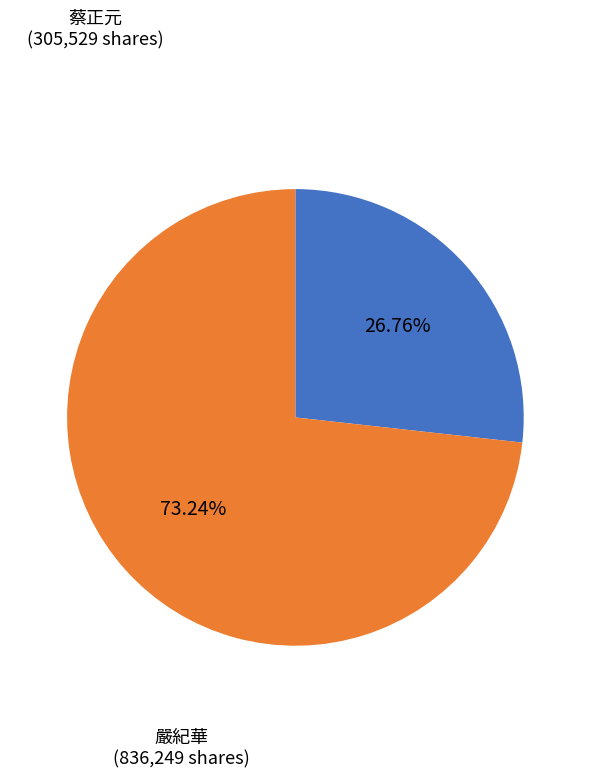

Is there a majority slice in this chart?

Yes